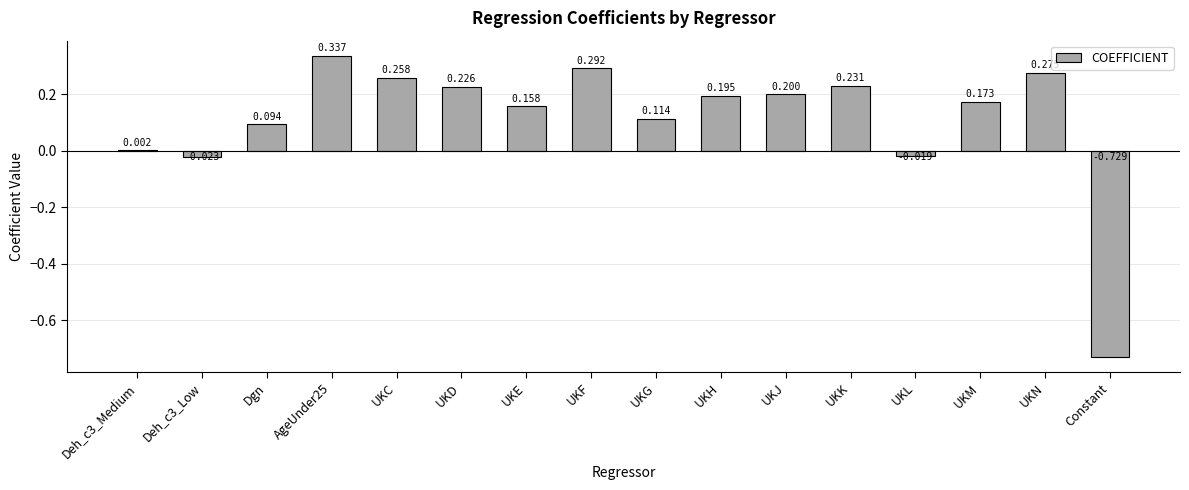

What value does the data have at UKE?

0.2